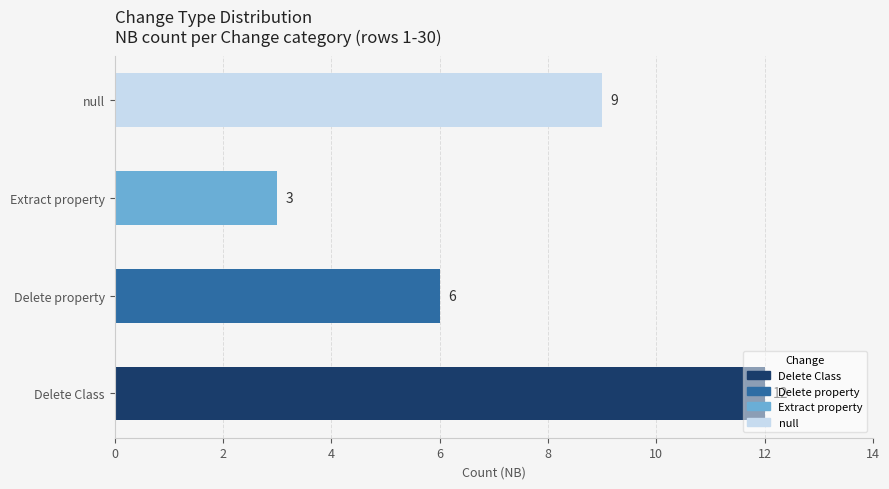

Is it true that the value at Extract property is 3?

True